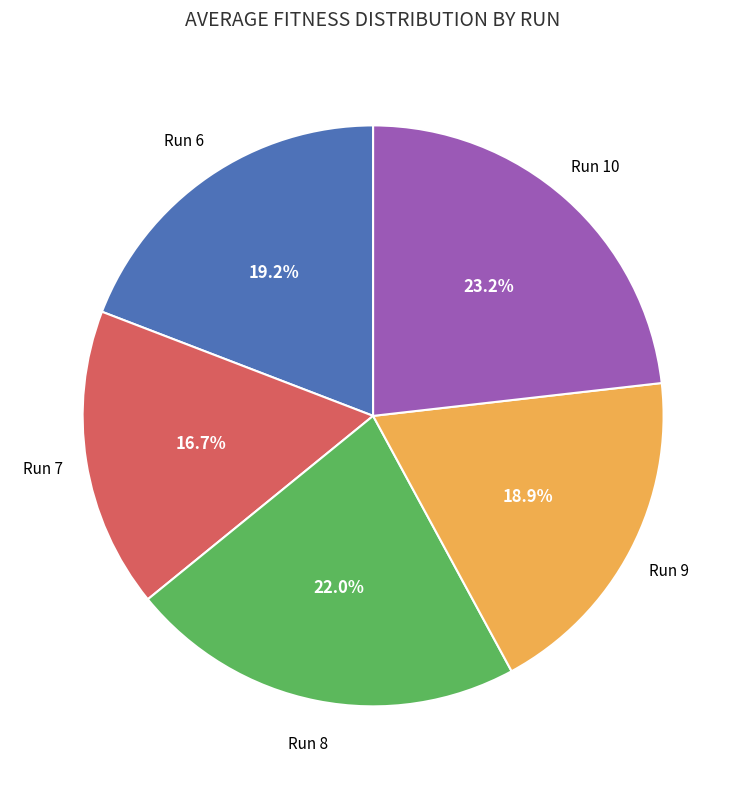

Which category has the biggest portion of the pie?

Run 10